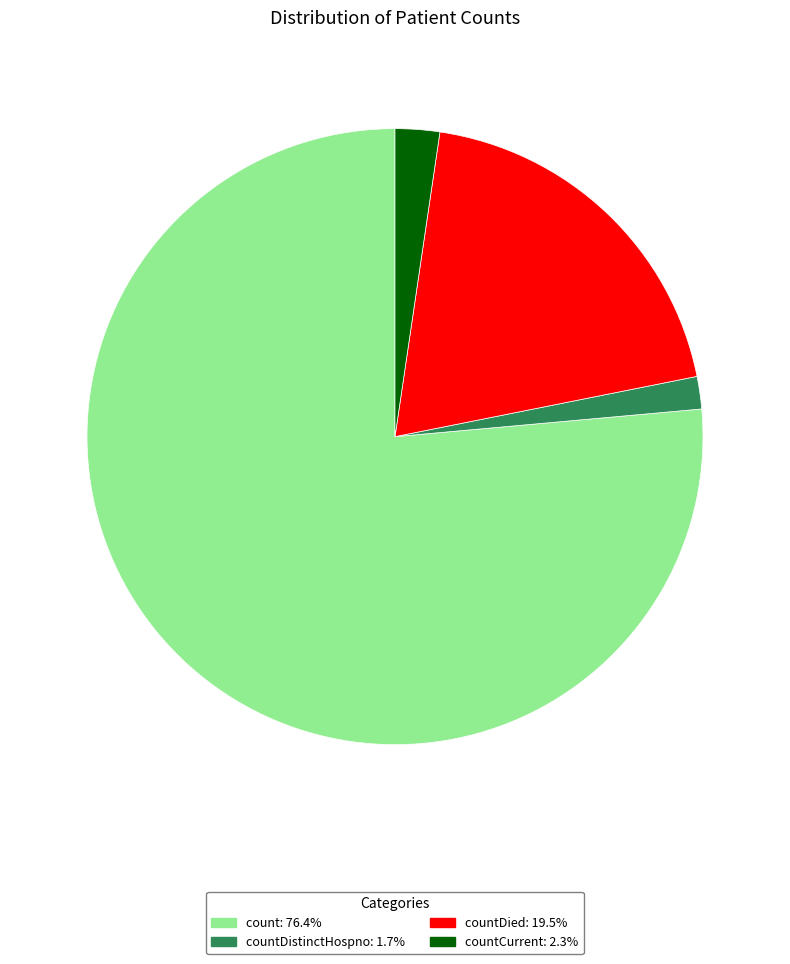

Does any single category account for the majority?

Yes